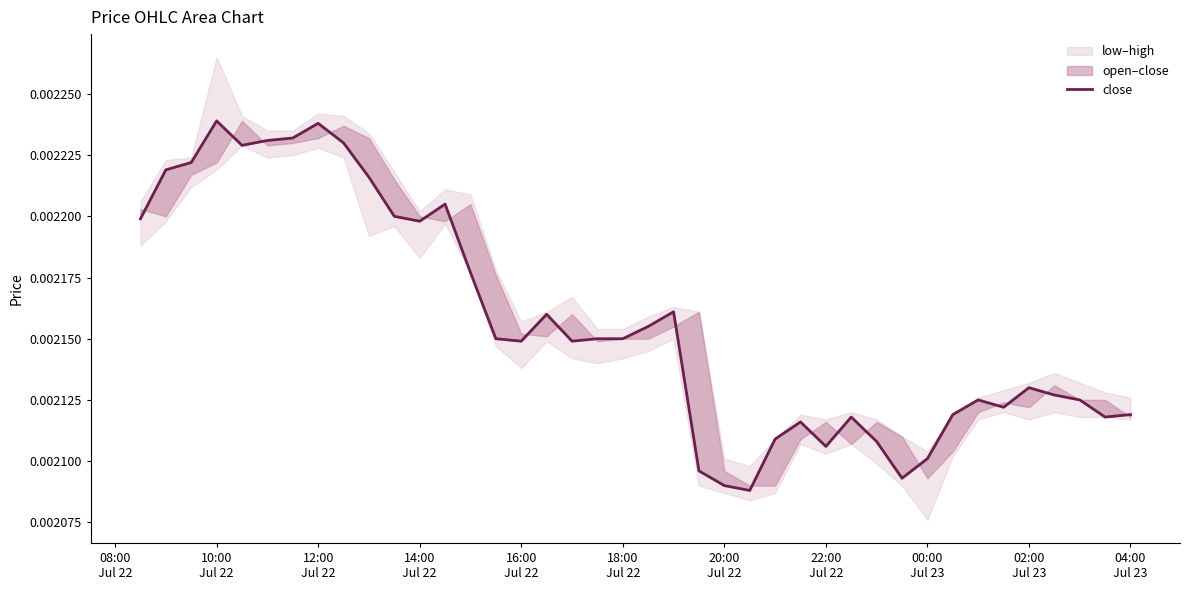

Is it true that the value at 25 is 0.0?

False